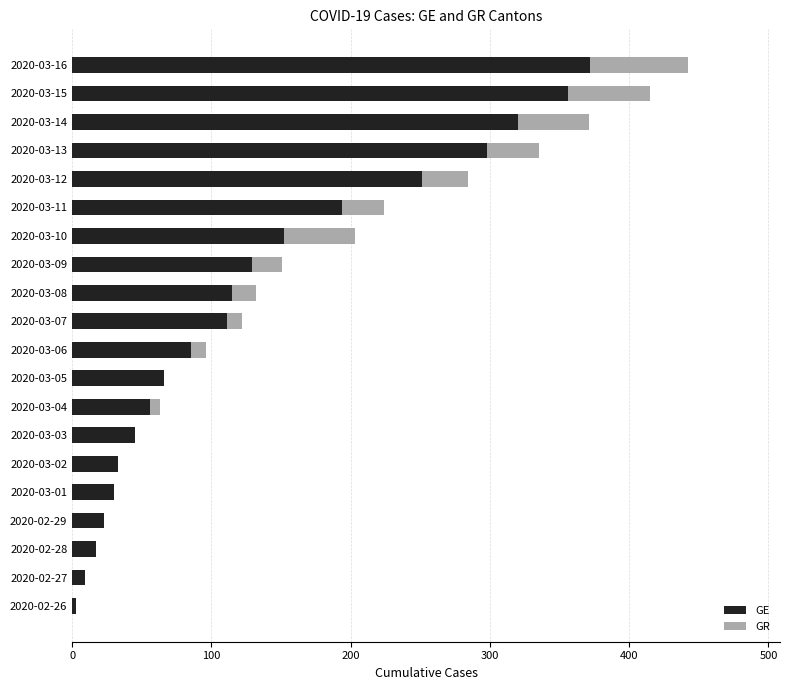

What is the highest value of the GE series?

372